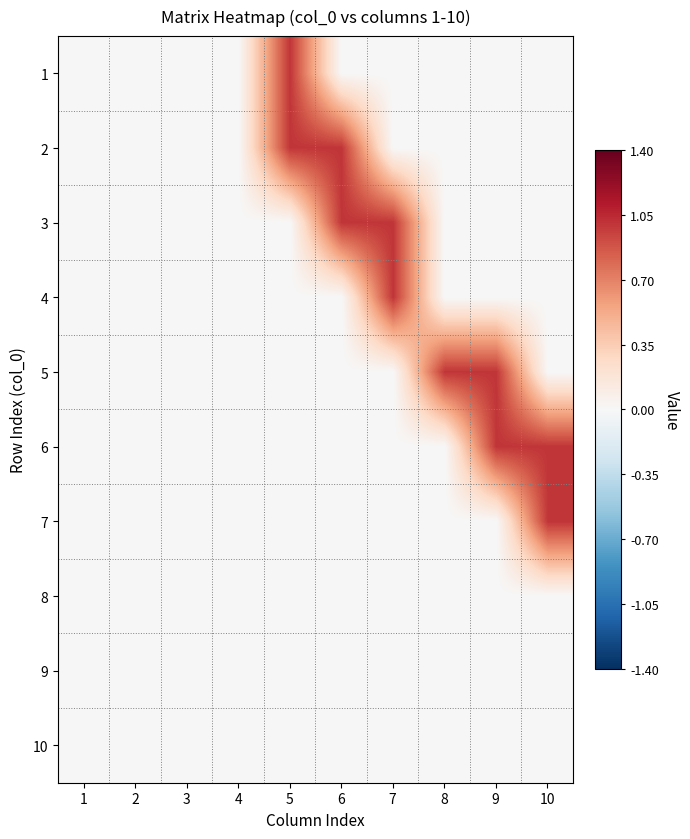

How many data points does each series have?

10